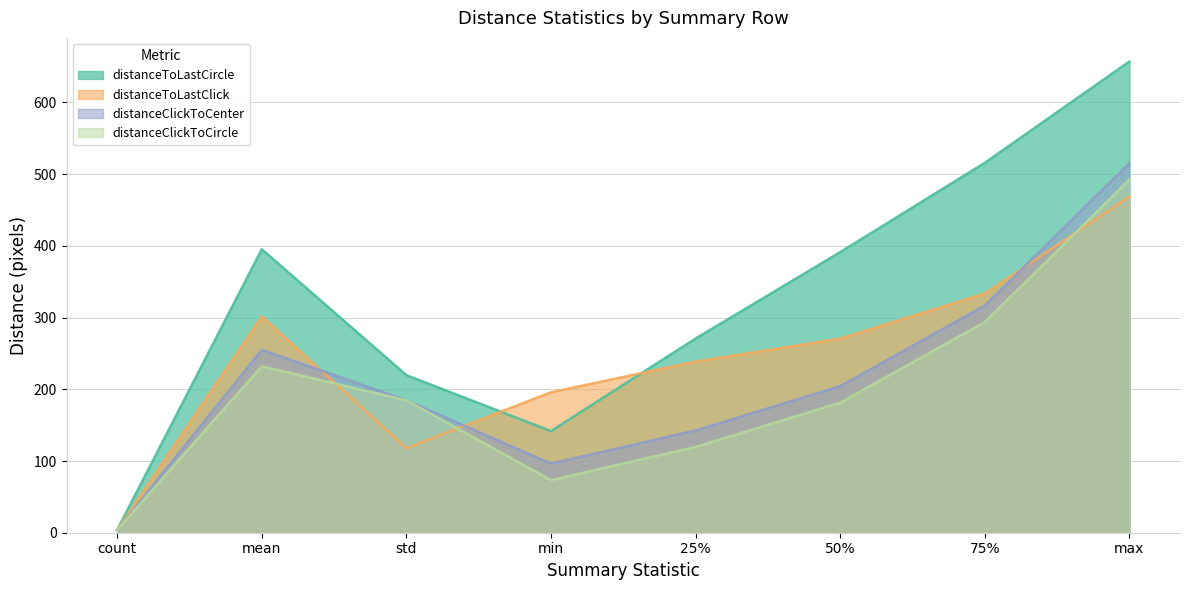

How many lines are shown in the chart?

4